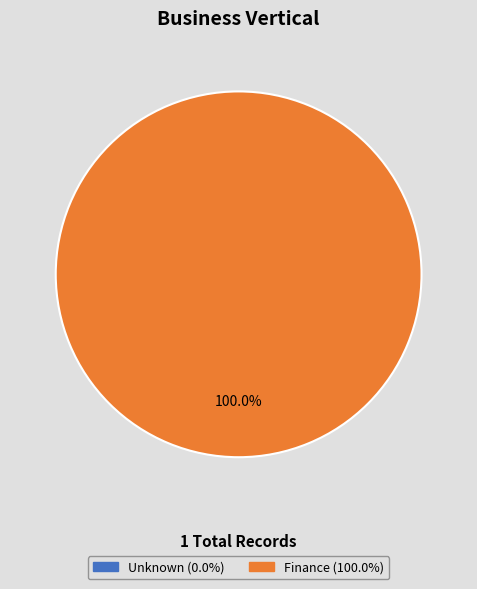

Which slice represents more than half of the pie?

Finance